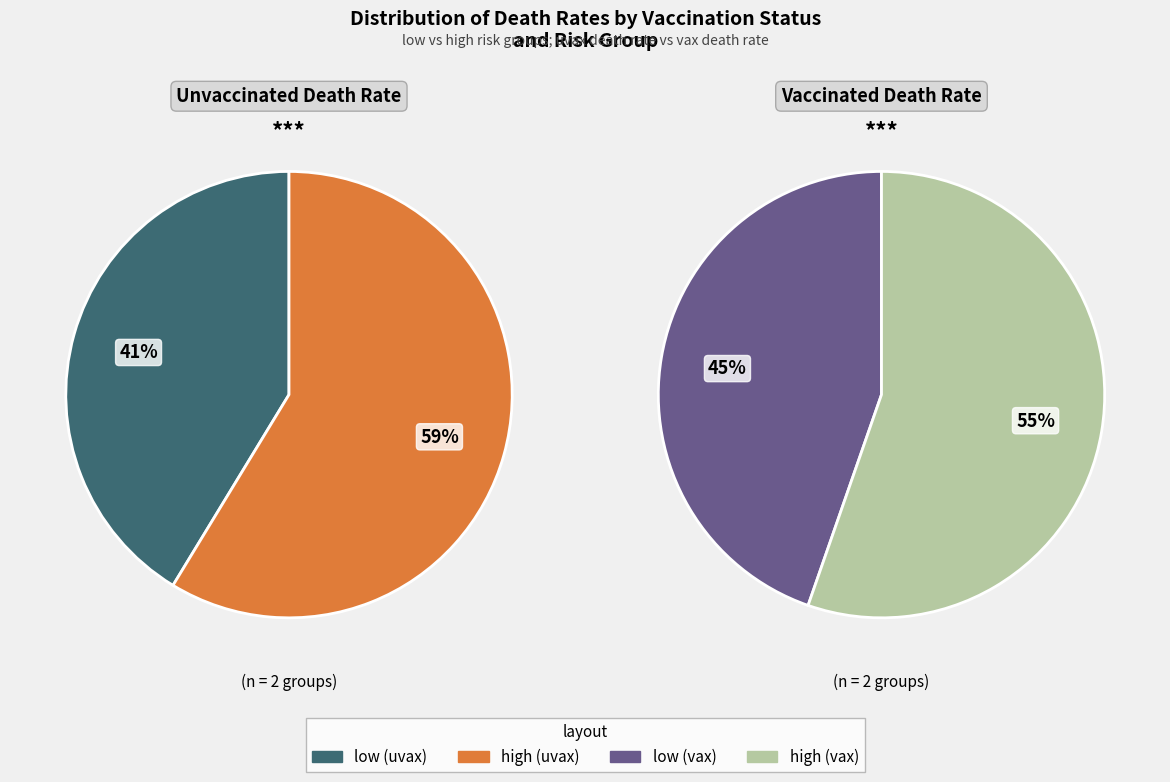

Does high represent more than half of the total?

Yes